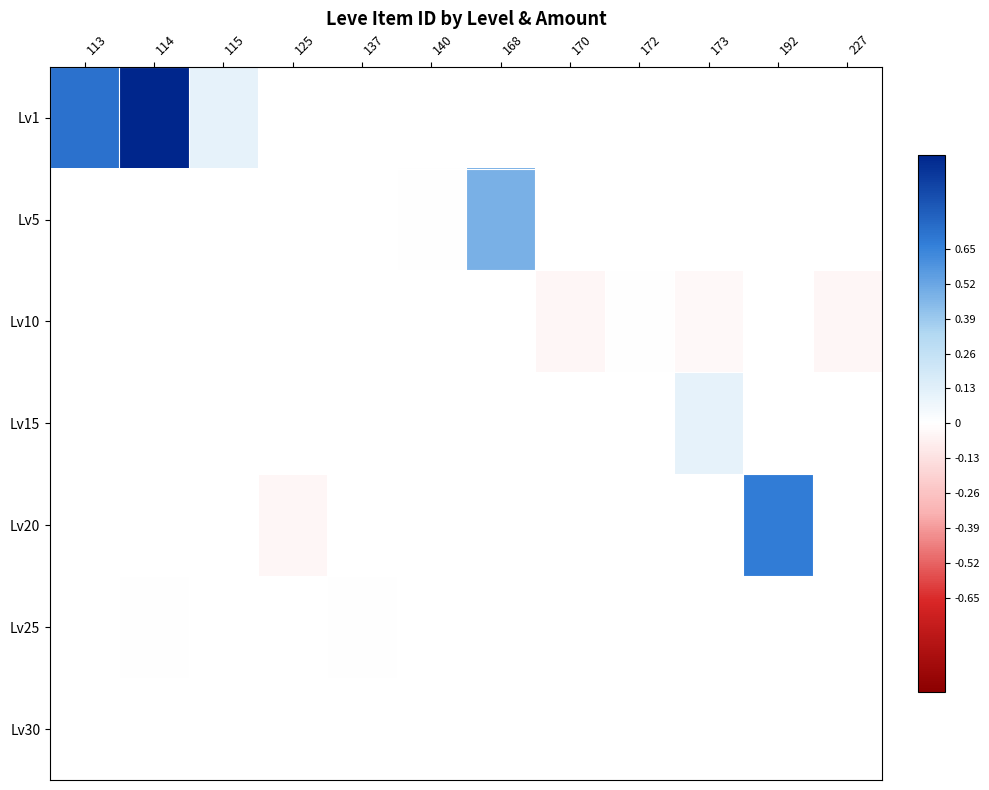

How many distinct data groups are displayed?

7